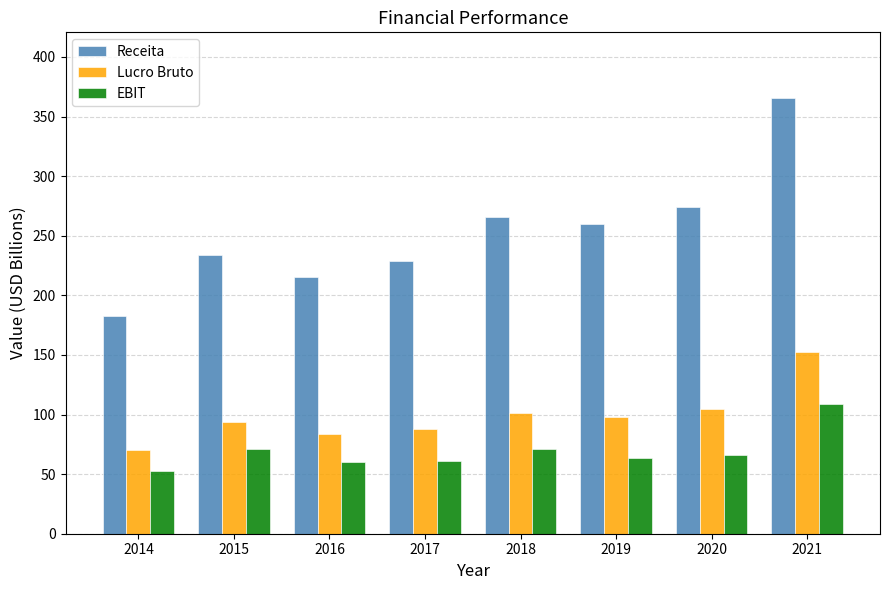

Which series changed the most between 2014 and 2017?

Receita